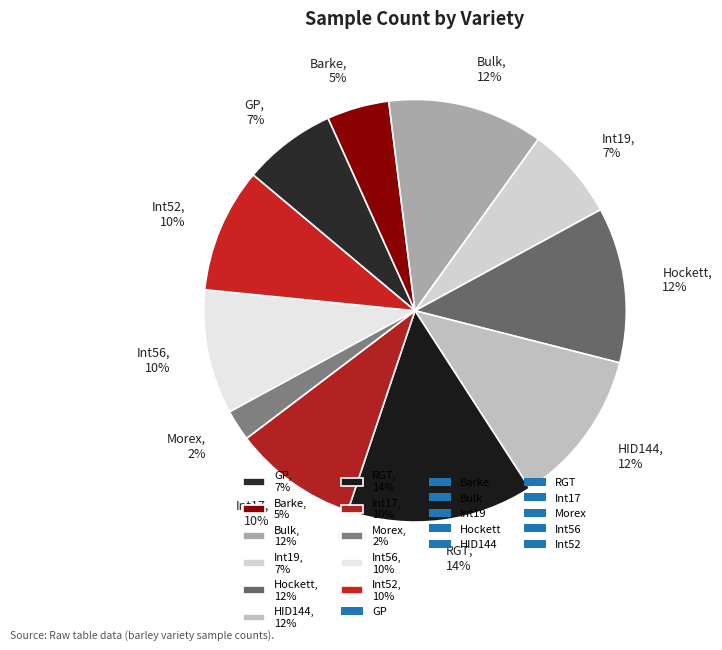

Is the sum of Int56, 10% and Int19, 7% greater than half?

No